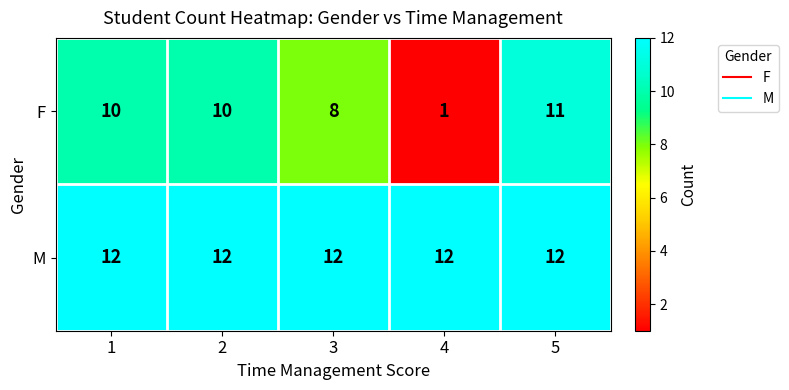

Reading right to left, extract all data points from this chart.

F: 5=11	4=1	3=8	2=10	1=10
M: 5=12	4=12	3=12	2=12	1=12